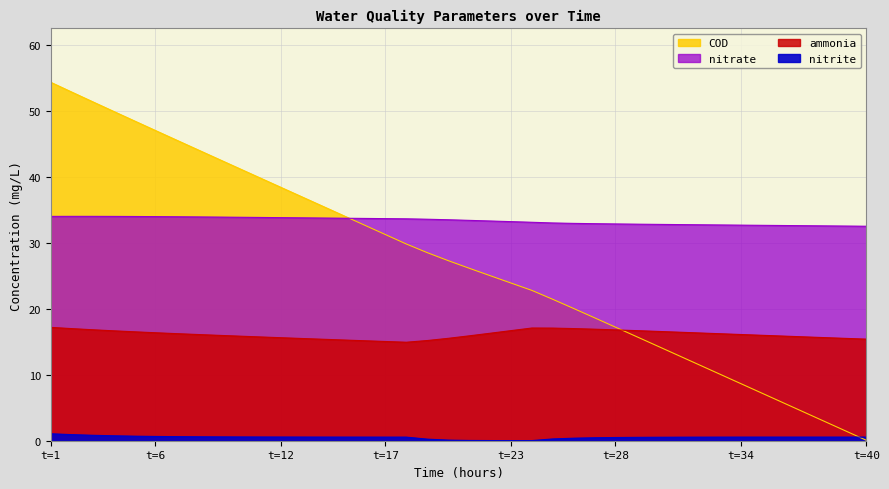

True or false: ammonia and nitrate intersect in this chart.

False